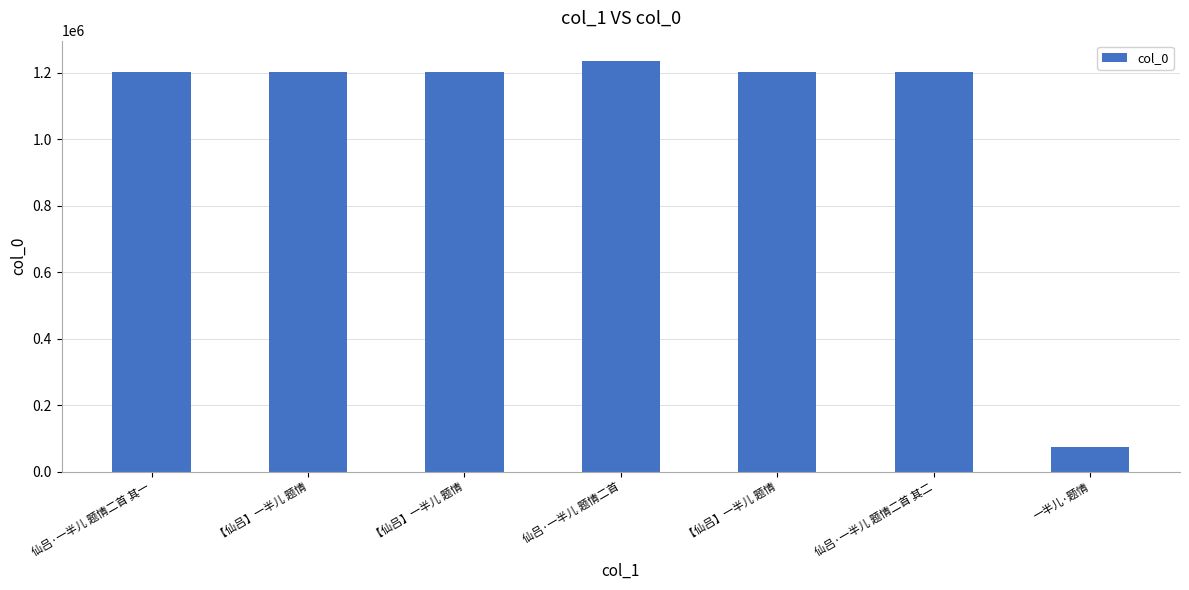

How many bars are there in total?

7